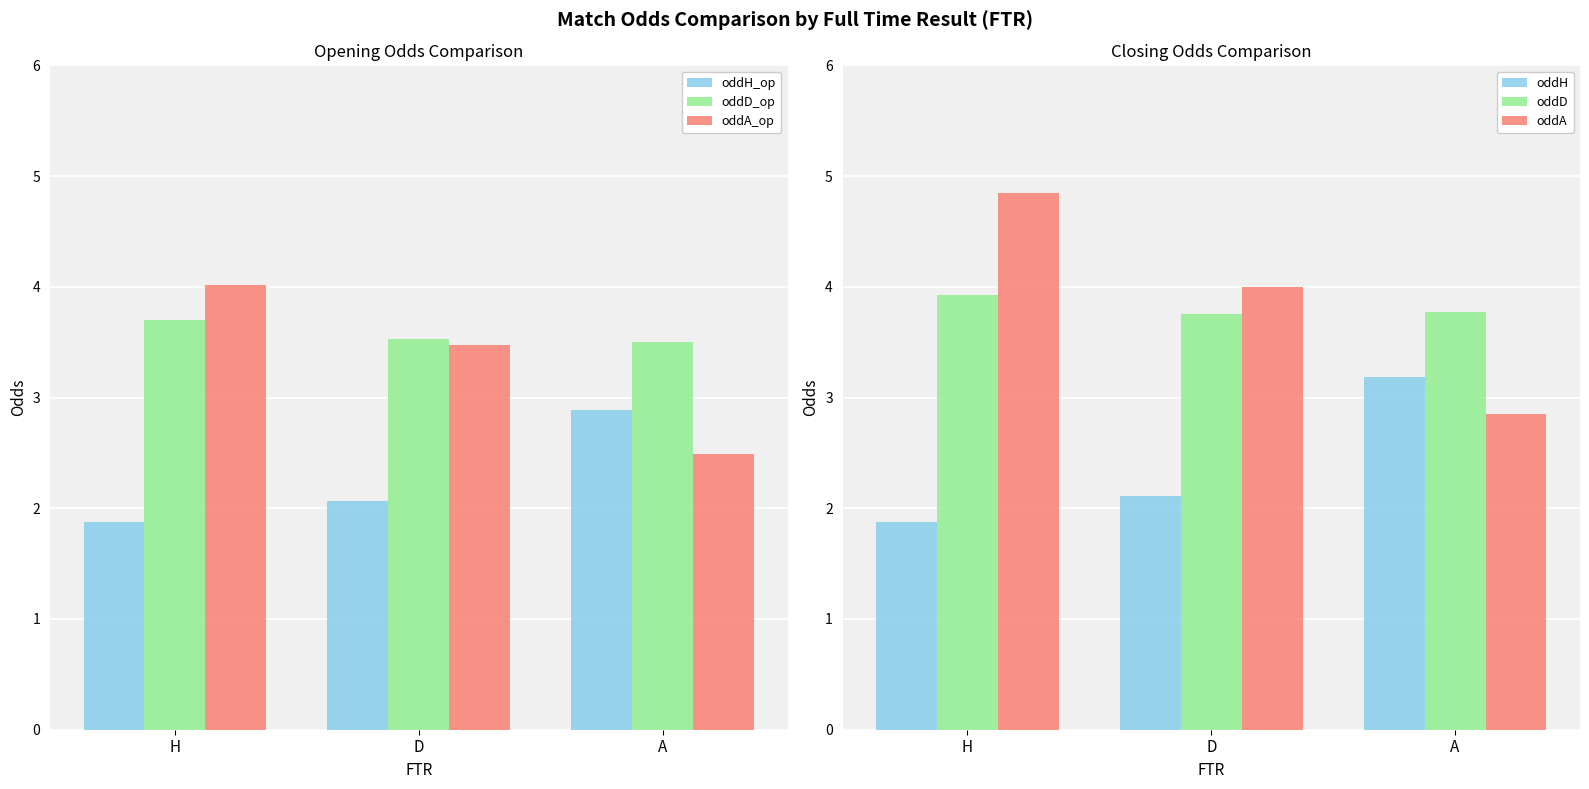

Does the chart contain any negative values?

No